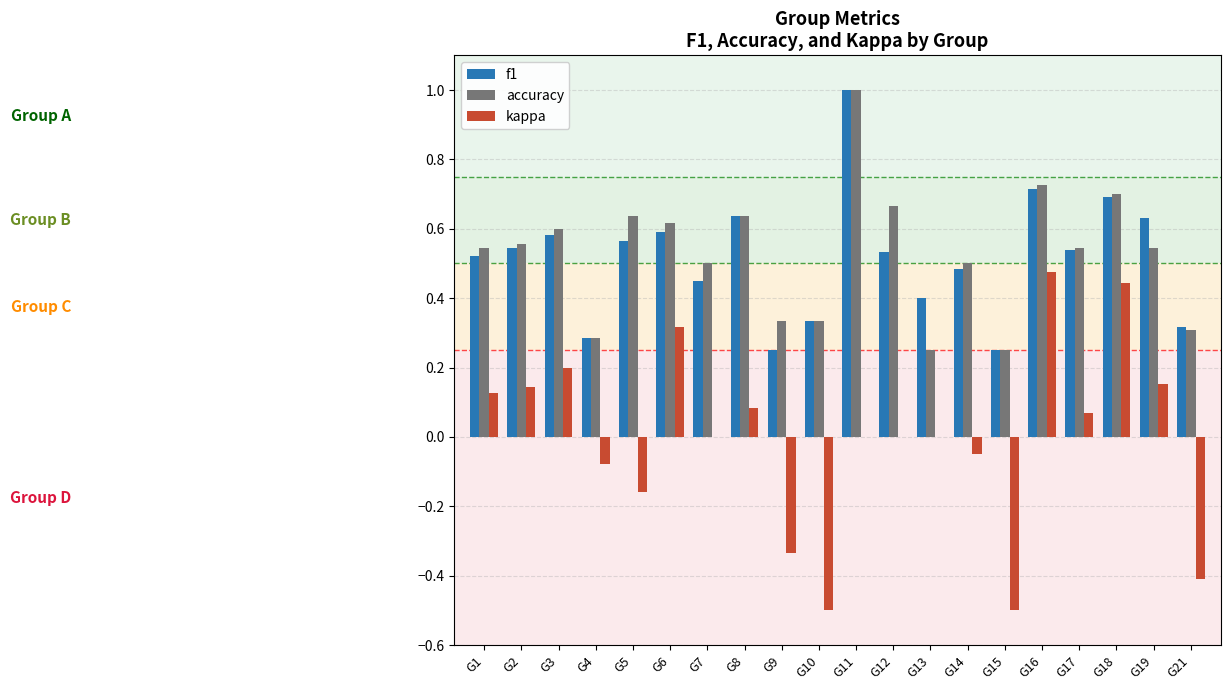

Does the chart contain stacked bars?

No